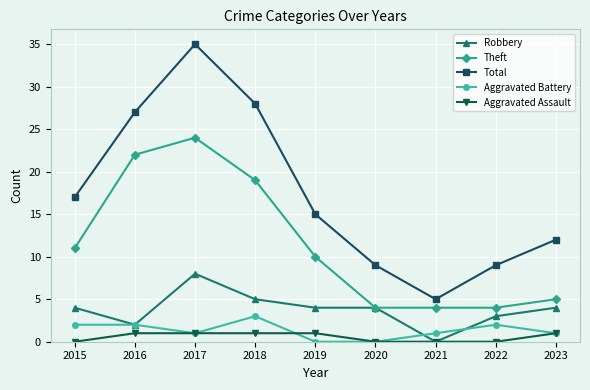

What is the total value across all series at 2016?

54